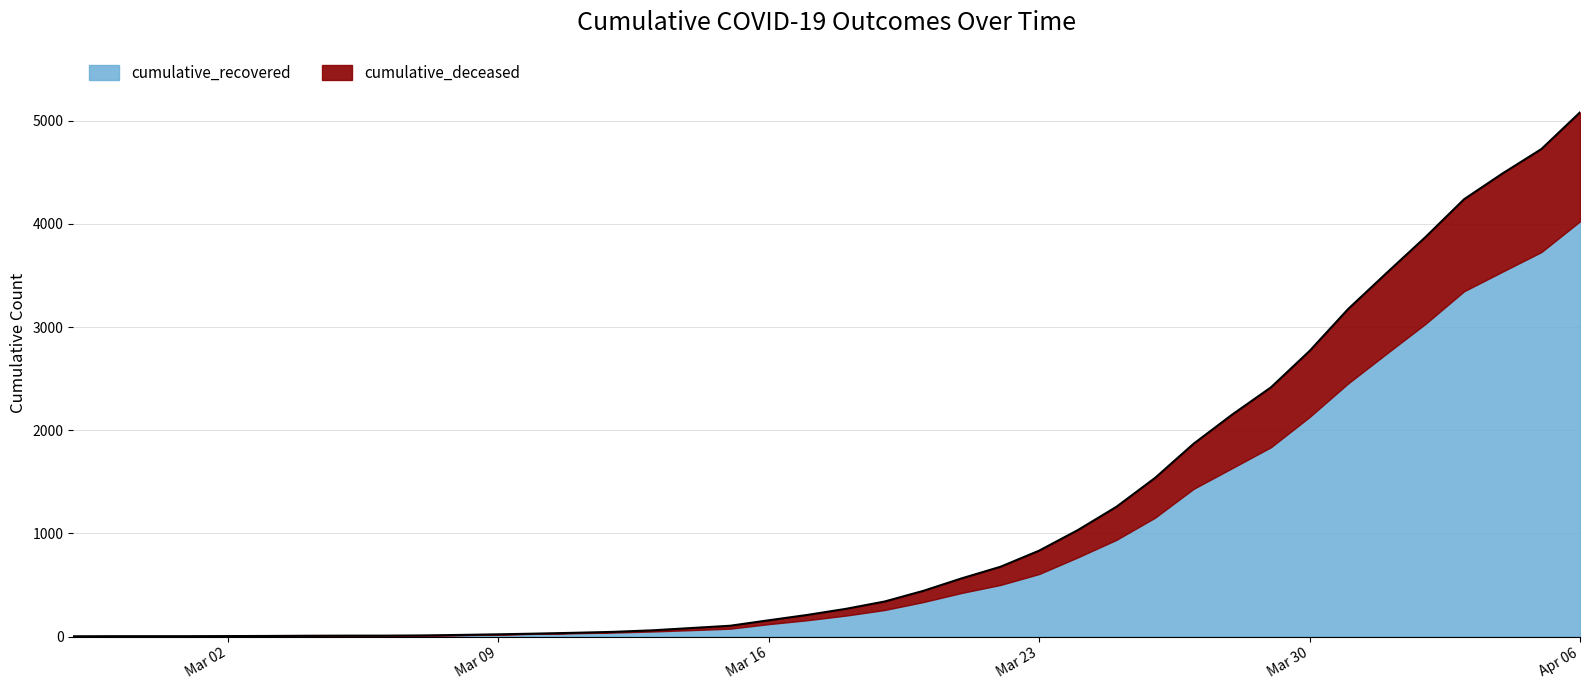

At which category is the sum across all series the highest?

Apr 06